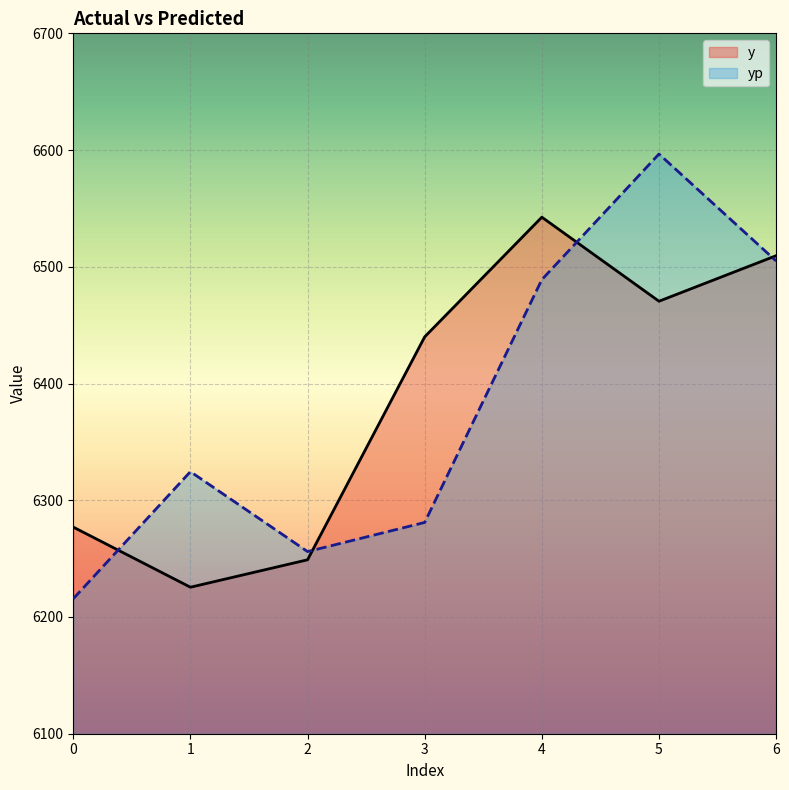

What value does the yp series have at 4?

6489.0